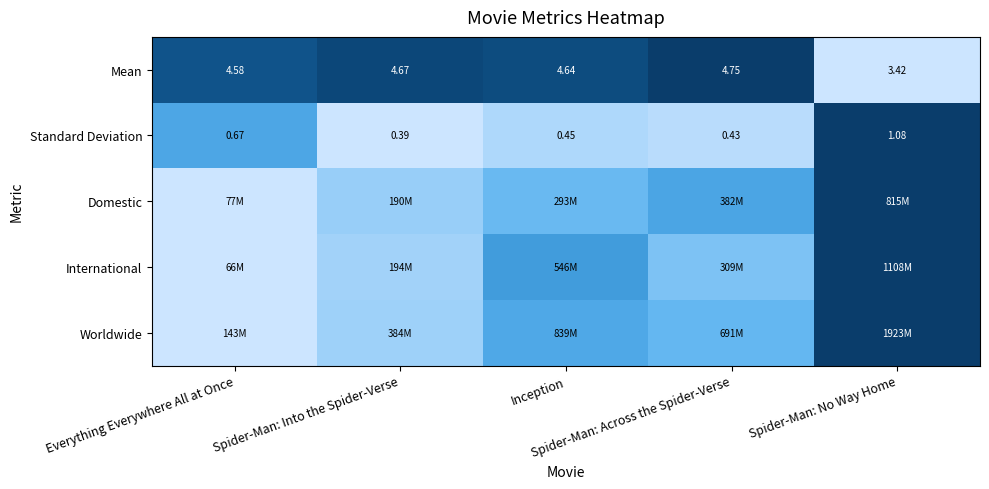

Which has a higher value, Spider-Man: Into the Spider-Verse or Spider-Man: Across the Spider-Verse?

Spider-Man: Across the Spider-Verse